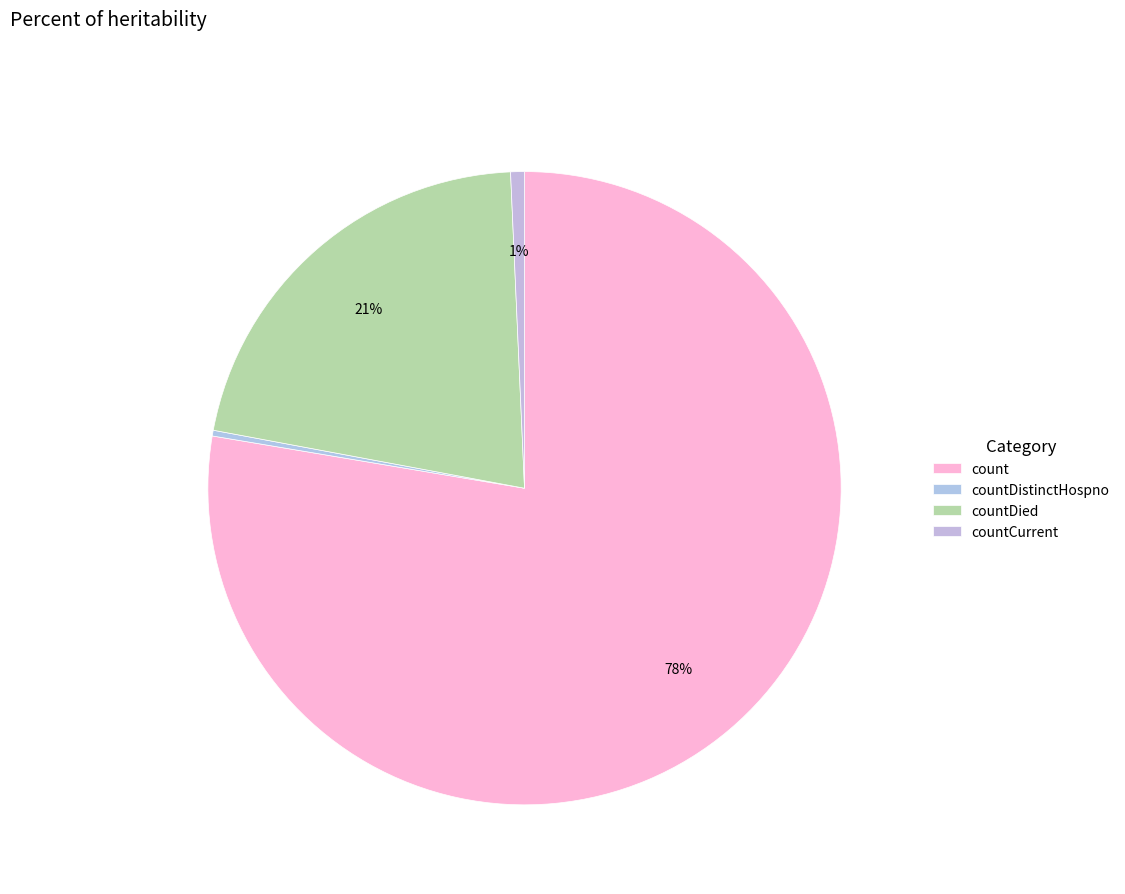

Which slice is the largest?

count